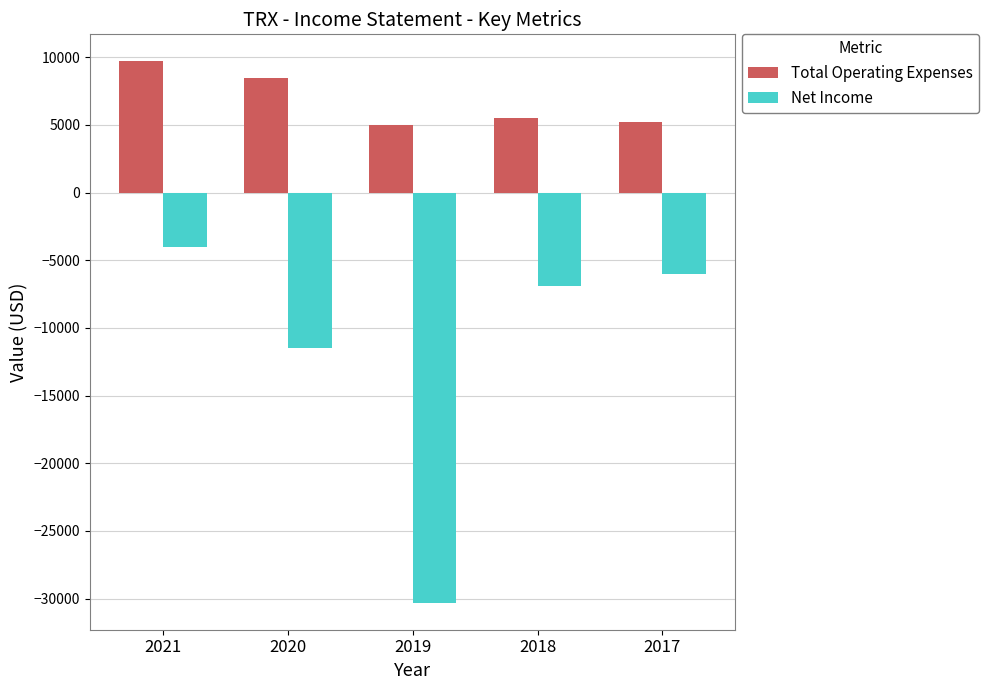

The Total Operating Expenses series shows 2666 at 2020. True or false?

False